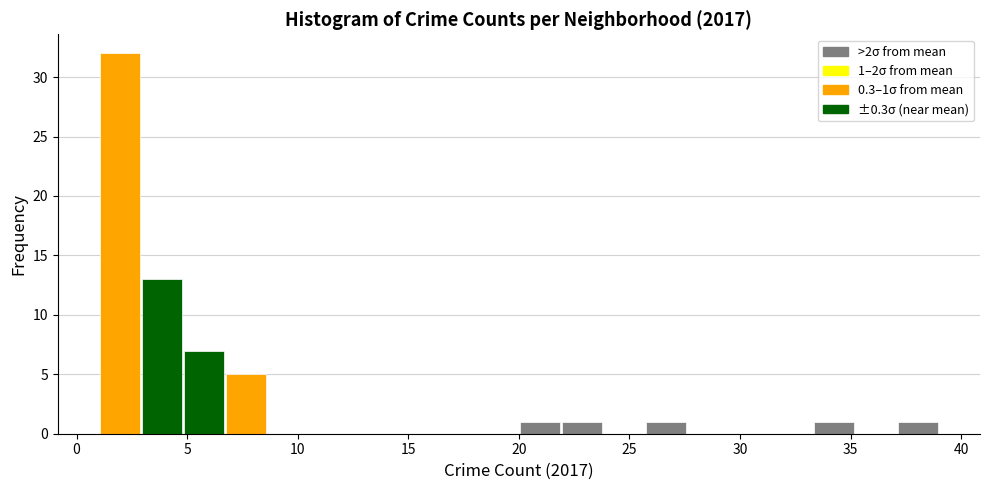

Around what value on the x-axis is the tallest bar? Give the approximate position of its centre, as read against the axis.

2.0